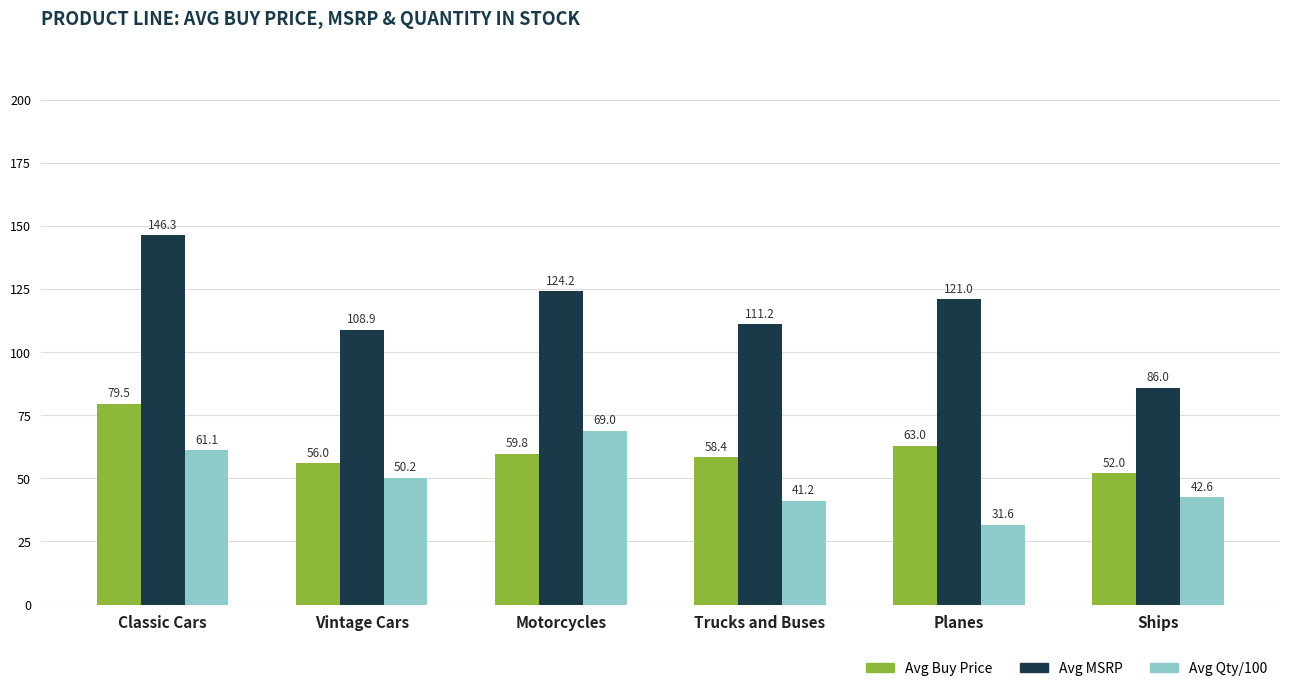

Which series has the widest spread of values?

Avg MSRP